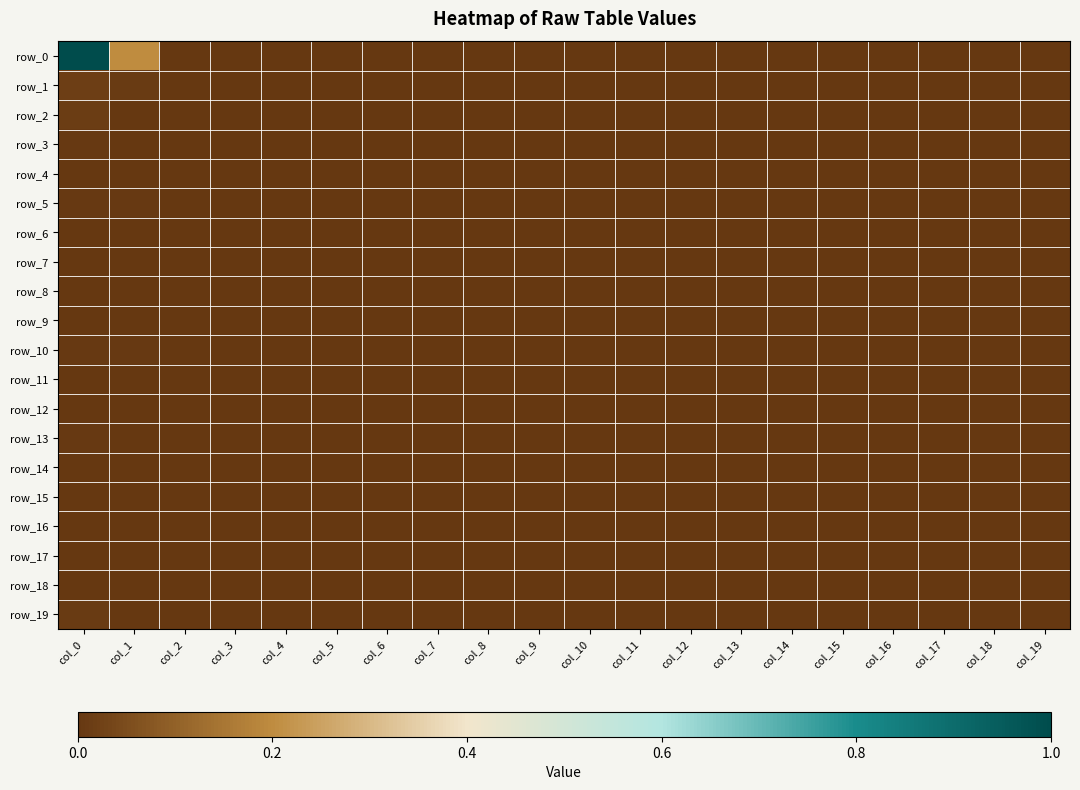

Which has a higher value, col_2 or col_17?

col_2